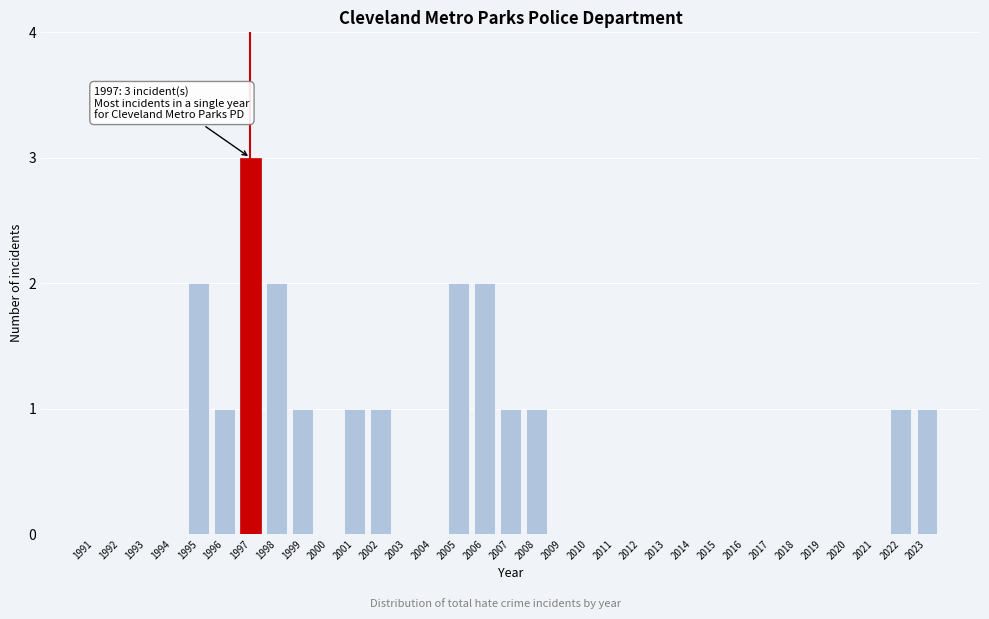

What is the maximum value shown in the chart?

3